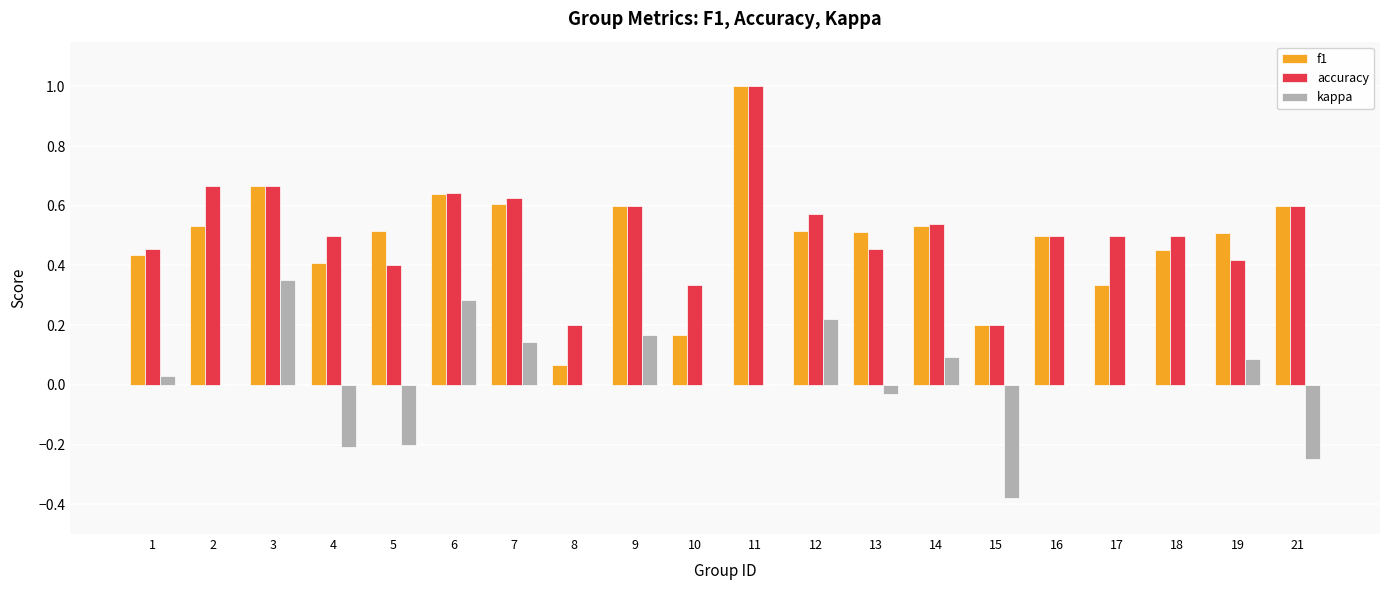

True or false: accuracy has a value of 0.5 at 13.

True